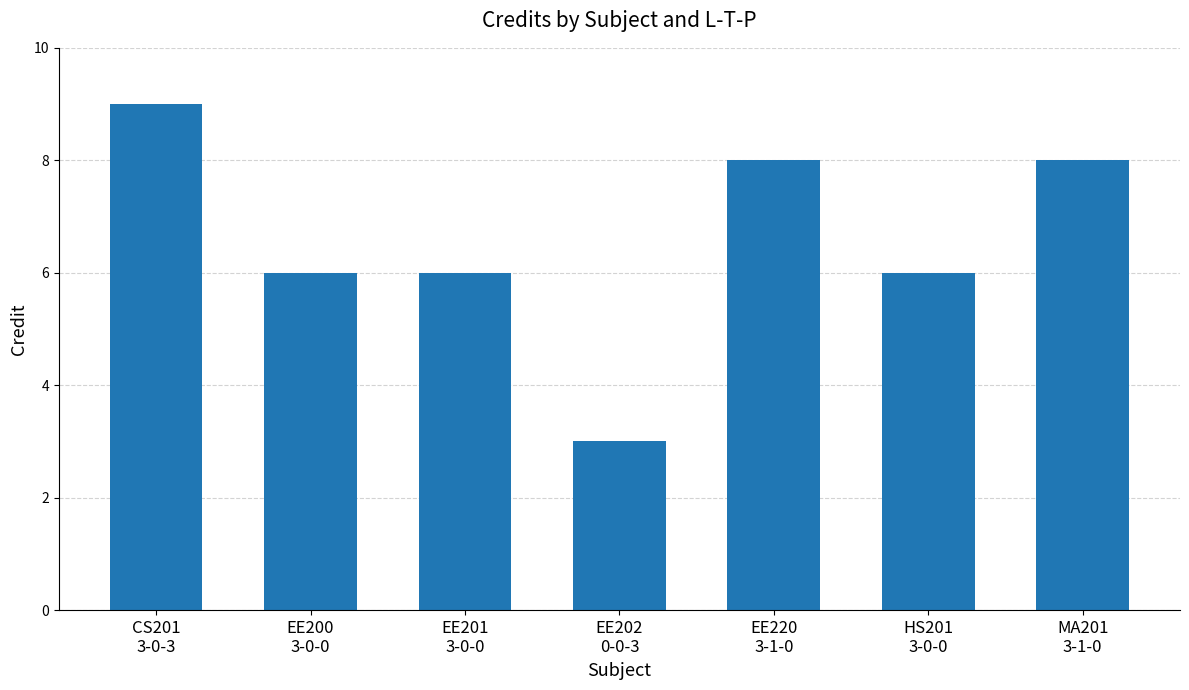

How many data points does each series have?

7